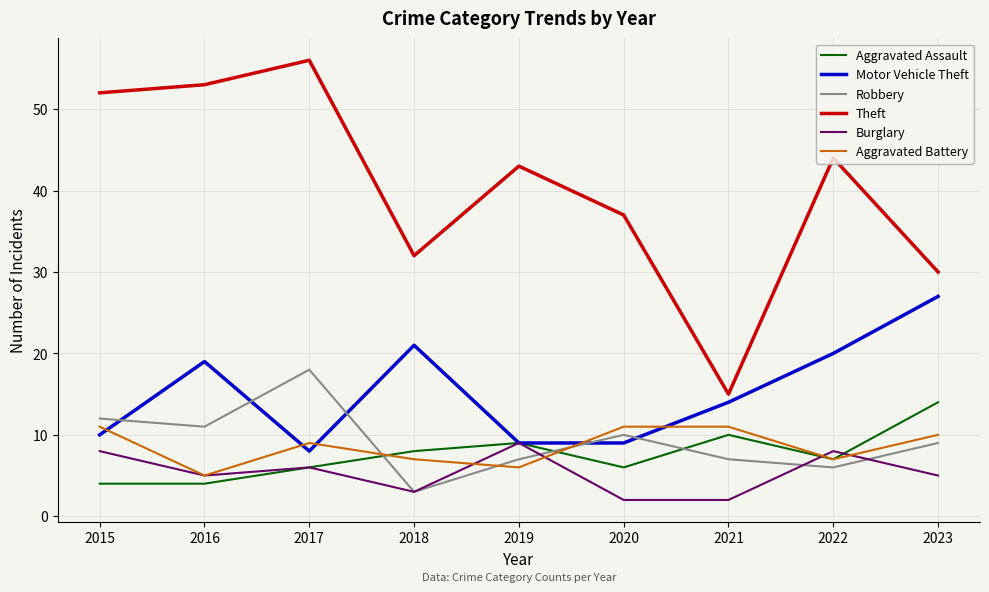

Reading left to right, extract all data points from this chart.

Aggravated Assault: 2015=4	2016=4	2017=6	2018=8	2019=9	2020=6	2021=10	2022=7	2023=14
Motor Vehicle Theft: 2015=10	2016=19	2017=8	2018=21	2019=9	2020=9	2021=14	2022=20	2023=27
Robbery: 2015=12	2016=11	2017=18	2018=3	2019=7	2020=10	2021=7	2022=6	2023=9
Theft: 2015=52	2016=53	2017=56	2018=32	2019=43	2020=37	2021=15	2022=44	2023=30
Burglary: 2015=8	2016=5	2017=6	2018=3	2019=9	2020=2	2021=2	2022=8	2023=5
Aggravated Battery: 2015=11	2016=5	2017=9	2018=7	2019=6	2020=11	2021=11	2022=7	2023=10